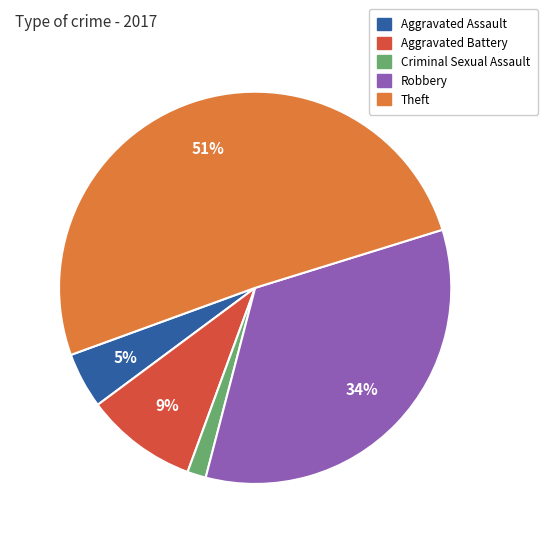

Between Robbery and Theft, which is larger?

Theft